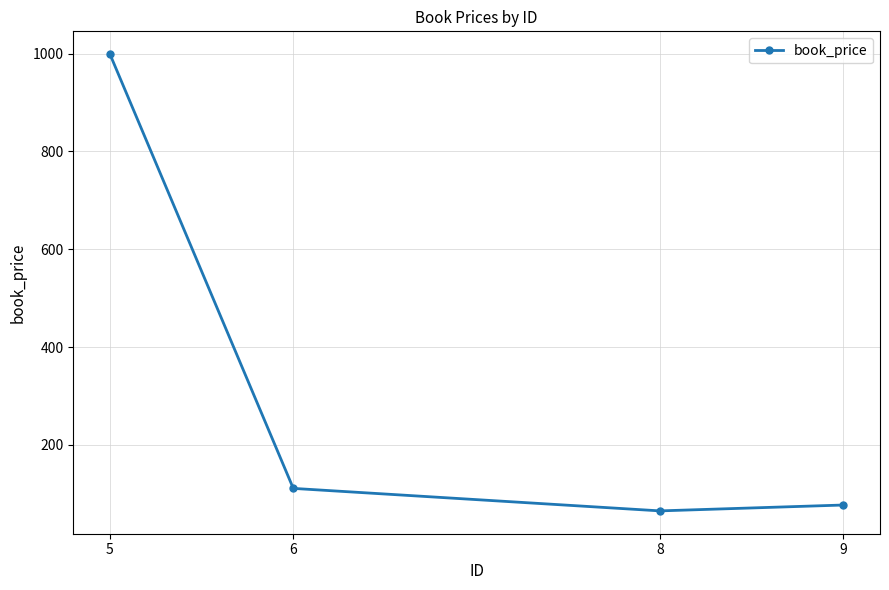

What is the average value?

313